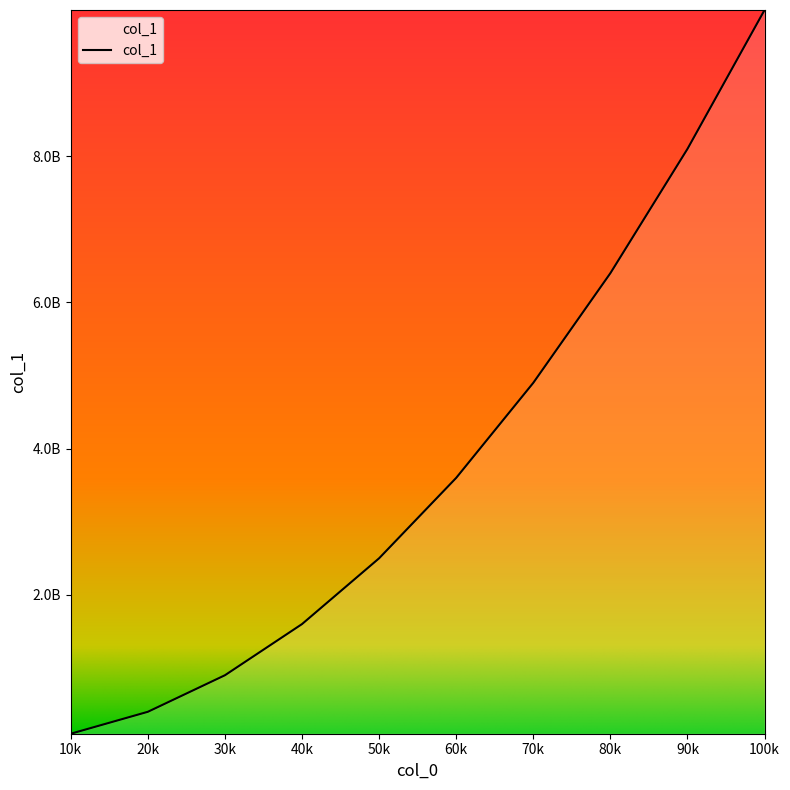

Is this an area chart (filled region under the line)?

Yes